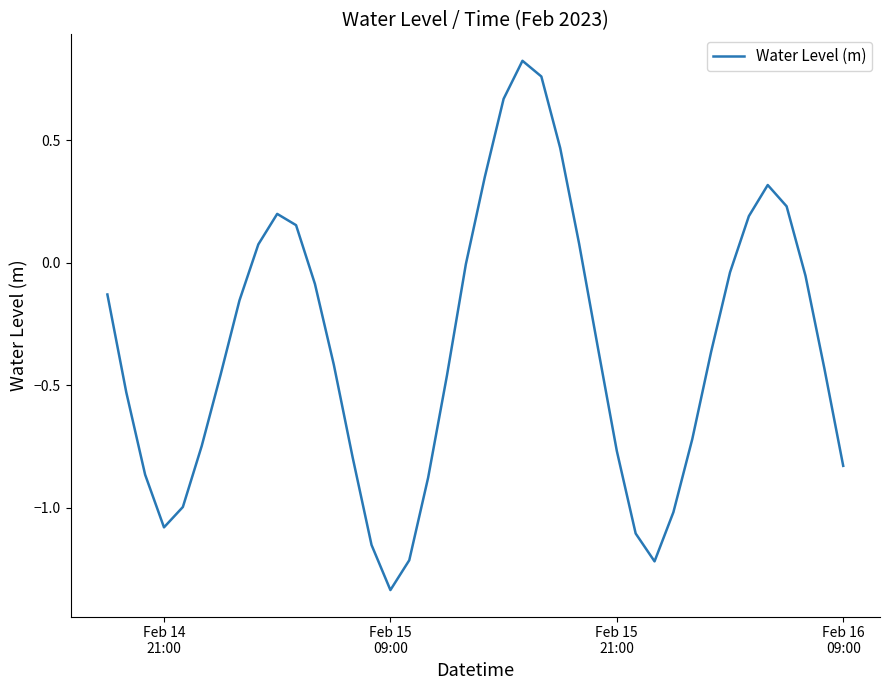

What is the difference between the maximum and minimum values?

2.2